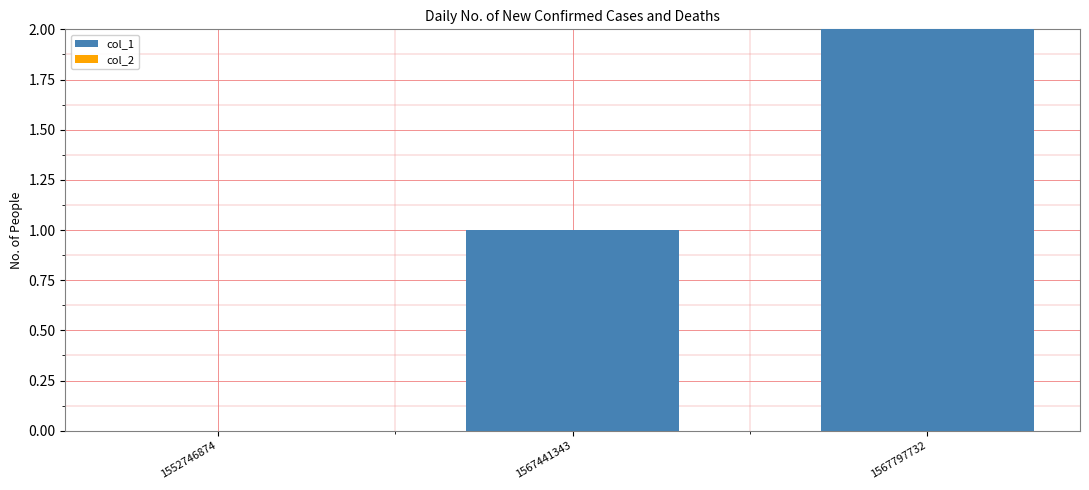

True or false: the data shows 0 at 1552746874.

True